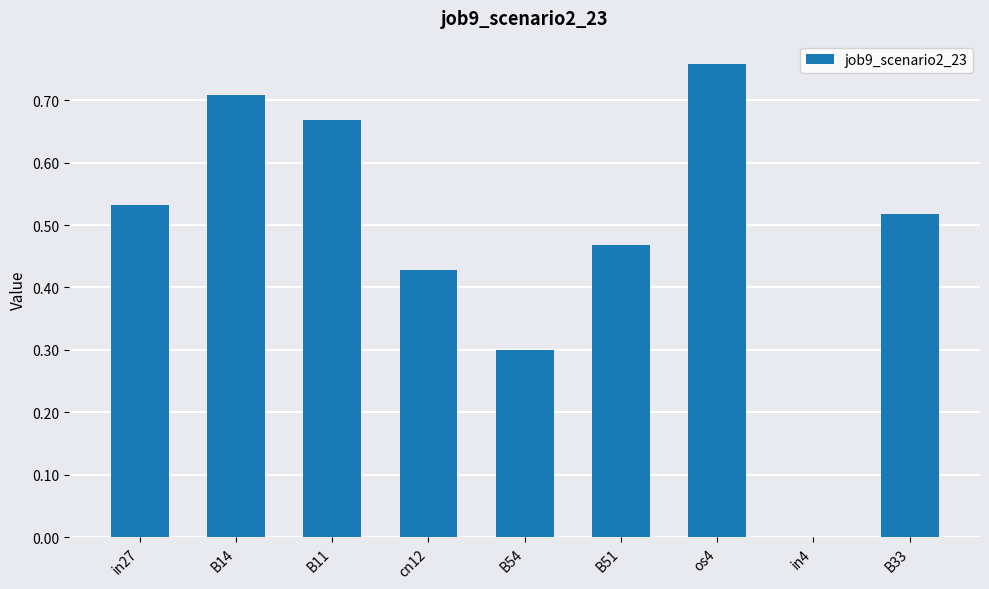

What is the change in value from B54 to B33?

+0.2